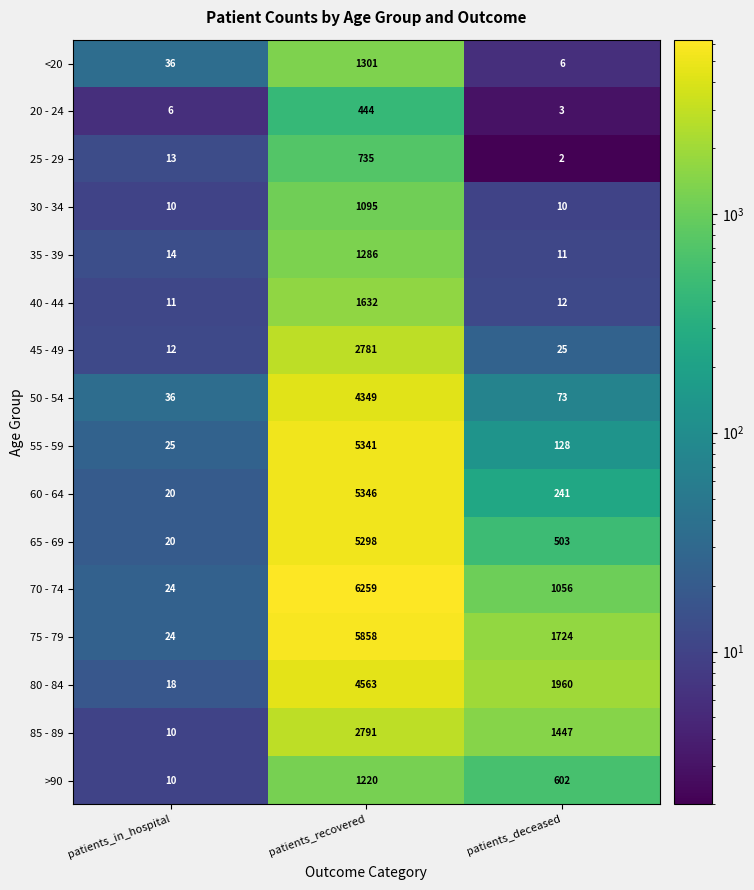

What is the difference between the maximum and minimum values in the 35 - 39 series?

1275